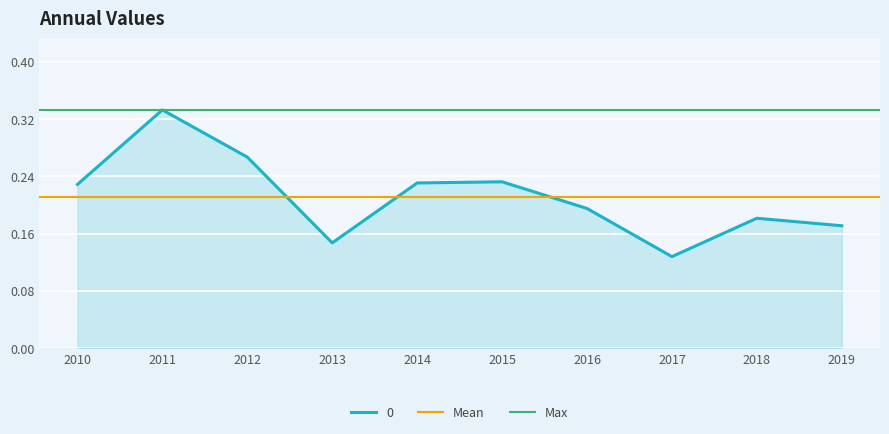

At which label does 0 reach its peak?

2011